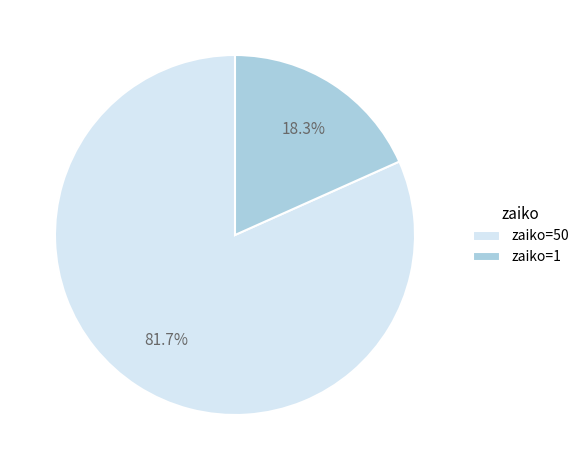

To the nearest percent, what portion does zaiko=50 represent?

82%